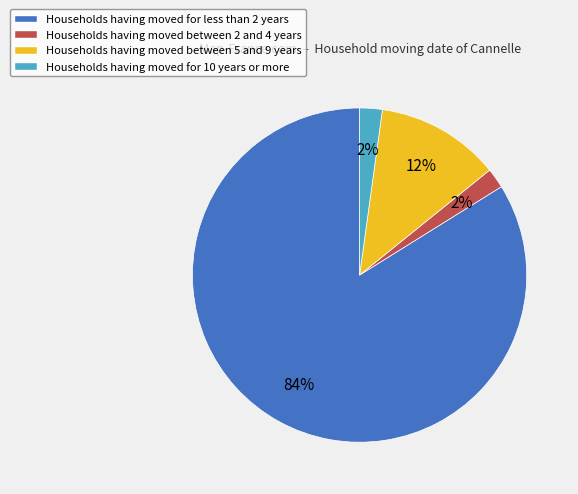

Which has a higher value, Households having moved for less than 2 years or Households having moved between 5 and 9 years?

Households having moved for less than 2 years